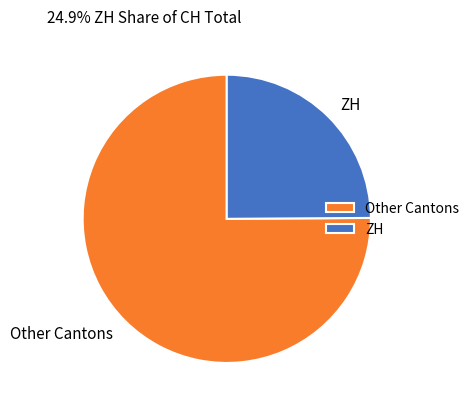

Is the sum of Other Cantons and ZH greater than half?

Yes